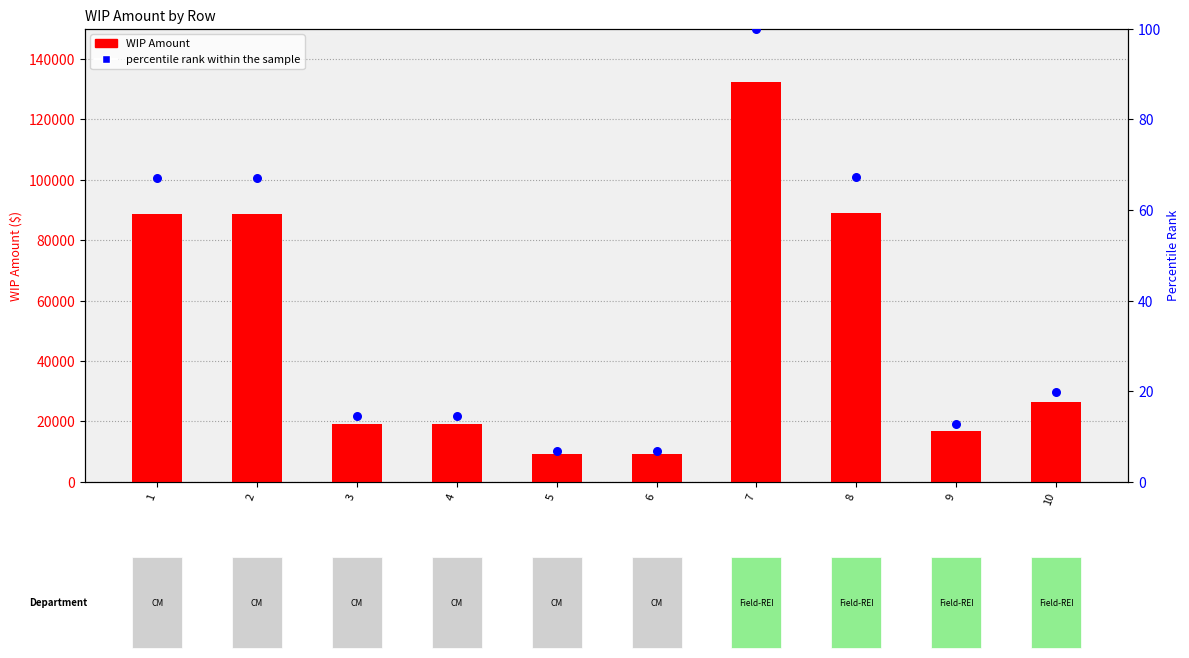

At which category is the sum across all series the highest?

7